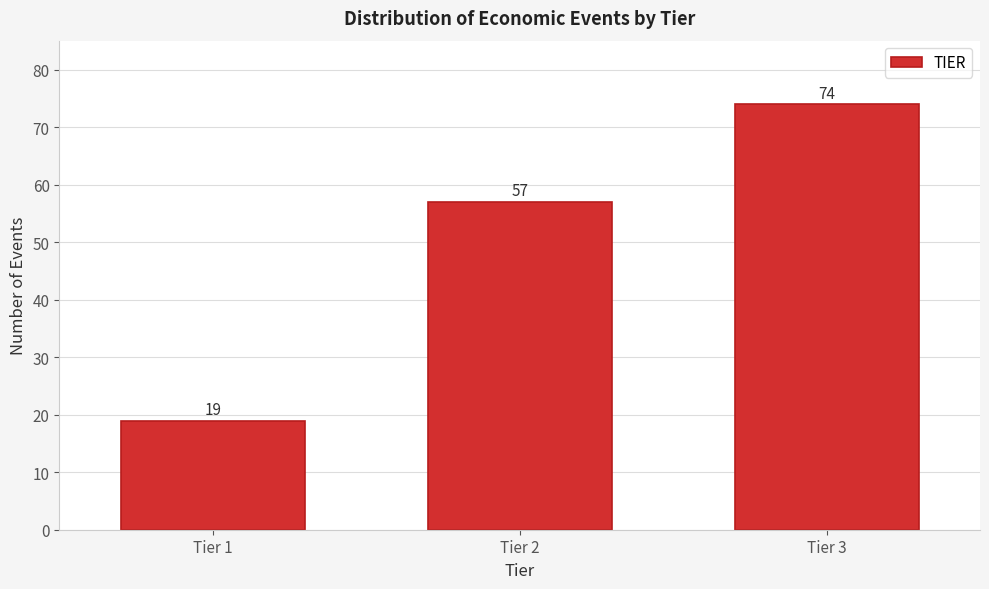

Reading left to right, list all the values displayed in this chart.

19	57	74